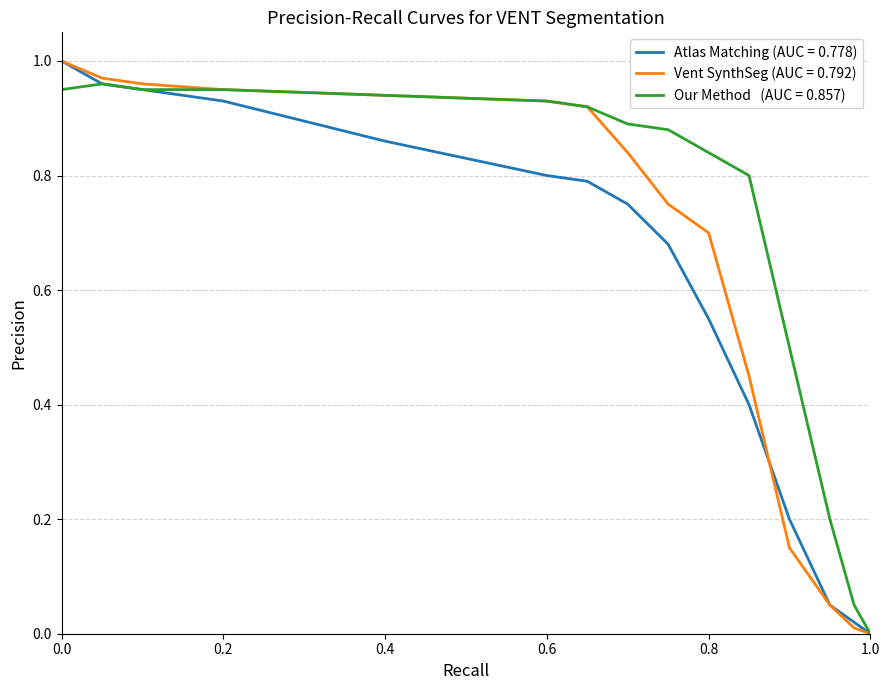

Reading right to left, what are all the values shown in this chart?

Atlas Matching (AUC = 0.778): 0.0	0.0	0.1	0.2	0.4	0.6	0.7	0.8	0.8	0.8	0.9	0.9	0.9	1.0	1.0
Vent SynthSeg (AUC = 0.792): 0.0	0.0	0.1	0.1	0.5	0.7	0.8	0.8	0.9	0.9	0.9	0.9	1.0	1.0	1.0
Our Method   (AUC = 0.857): 0.0	0.1	0.2	0.5	0.8	0.8	0.9	0.9	0.9	0.9	0.9	0.9	0.9	1.0	0.9